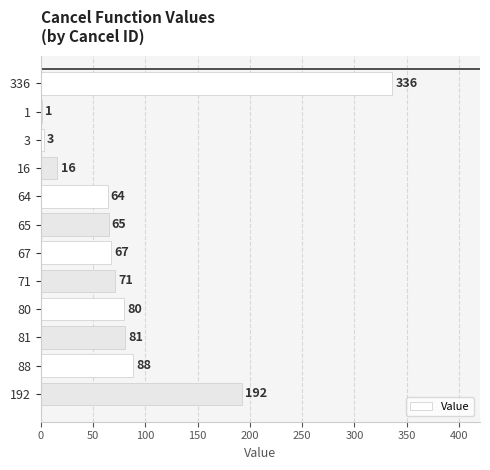

Which has a higher value, 336 or 1?

336